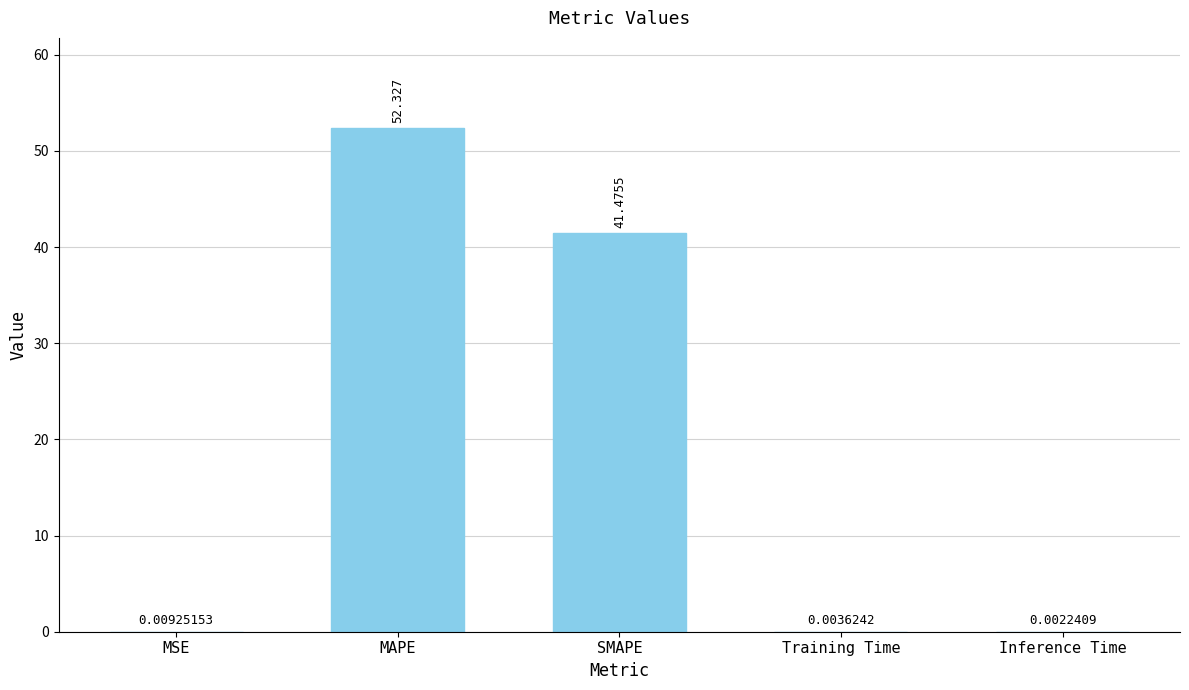

Which has a higher value, MSE or SMAPE?

SMAPE